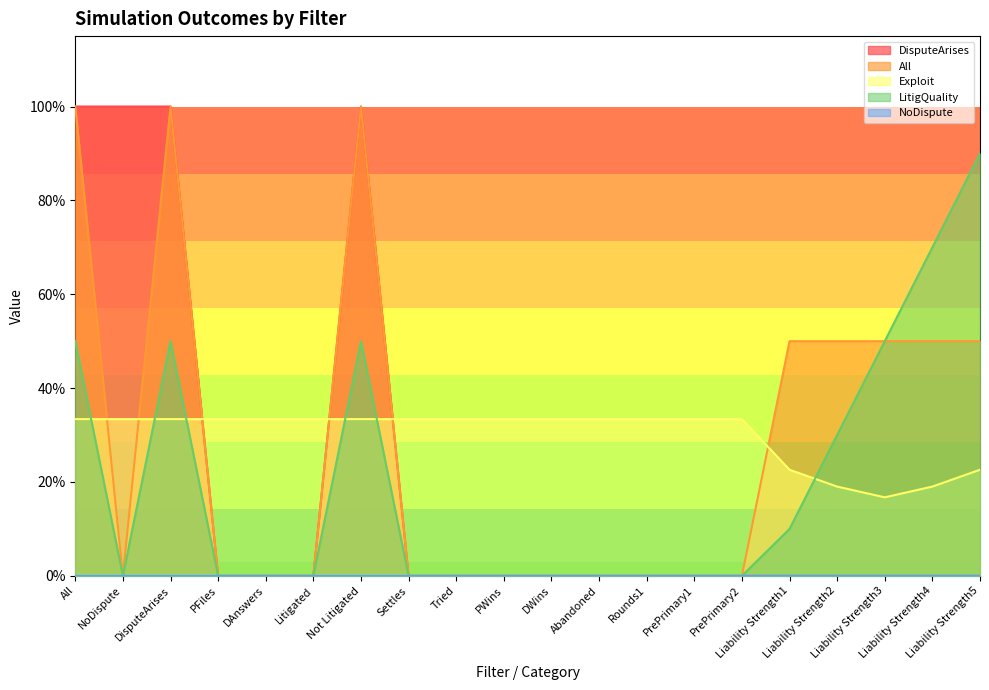

Reading left to right, transcribe all the data shown in this chart.

DisputeArises: 1.0	1.0	1.0	0.0	0.0	0.0	1.0	0.0	0.0	0.0	0.0	0.0	0.0	0.0	0.0	0.0	0.0	0.0	0.0	0.0
All: 1.0	0.0	1.0	0.0	0.0	0.0	1.0	0.0	0.0	0.0	0.0	0.0	0.0	0.0	0.0	0.5	0.5	0.5	0.5	0.5
Exploit: 0.3	0.3	0.3	0.3	0.3	0.3	0.3	0.3	0.3	0.3	0.3	0.3	0.3	0.3	0.3	0.2	0.2	0.2	0.2	0.2
LitigQuality: 0.5	0.0	0.5	0.0	0.0	0.0	0.5	0.0	0.0	0.0	0.0	0.0	0.0	0.0	0.0	0.1	0.3	0.5	0.7	0.9